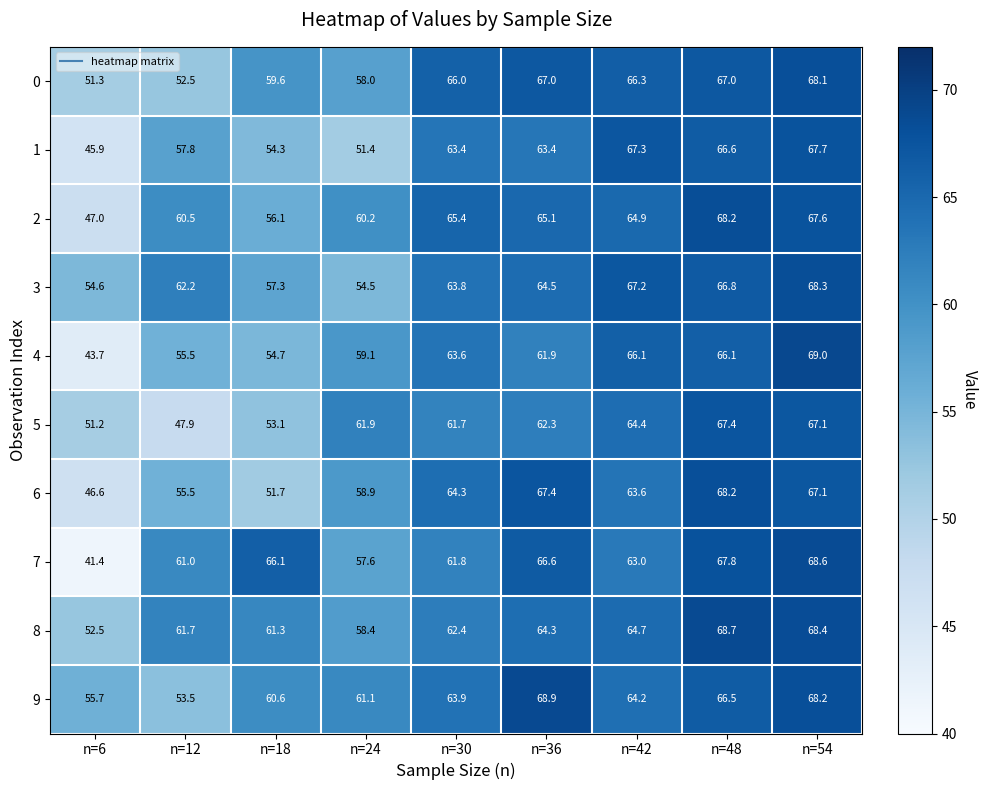

What value does the 4 series have at n=54?

69.0